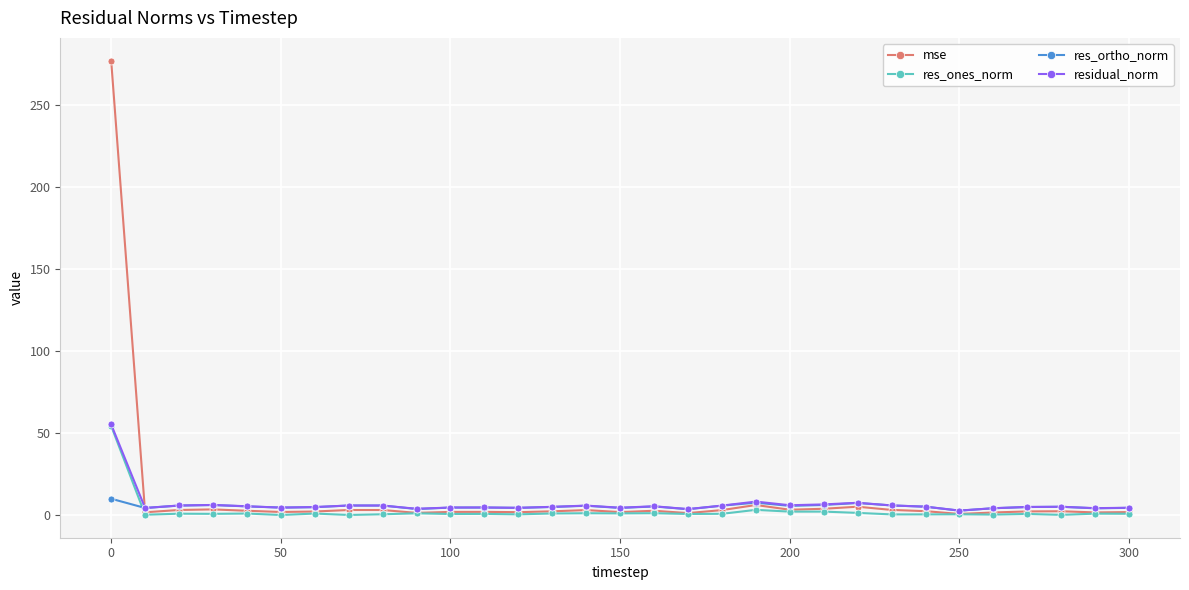

True or false: res_ones_norm has more than 1 points higher than both neighbors.

True